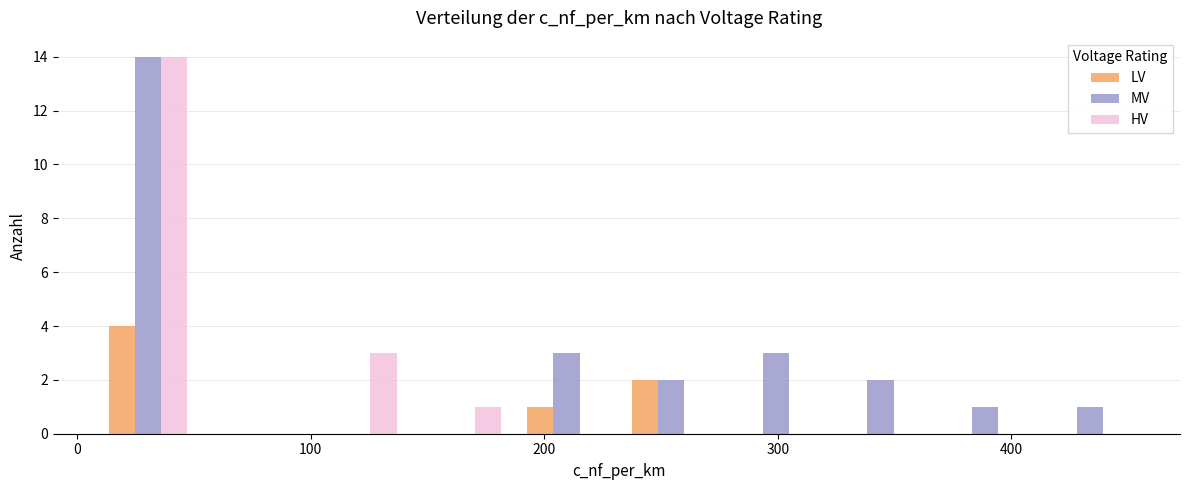

Reading left to right, transcribe this chart: for each range on the x-axis, give the height of each series' bar. Neither the bar edges nor the heights are printed on the chart, so give them approximately, as read against the axes.

10 to 50: LV=4	MV=14	HV=14
50 to 100: LV=0	MV=0	HV=0
100 to 140: LV=0	MV=0	HV=3
140 to 190: LV=0	MV=0	HV=1
190 to 230: LV=1	MV=3	HV=0
230 to 280: LV=2	MV=2	HV=0
280 to 320: LV=0	MV=3	HV=0
320 to 370: LV=0	MV=2	HV=0
370 to 410: LV=0	MV=1	HV=0
410 to 460: LV=0	MV=1	HV=0